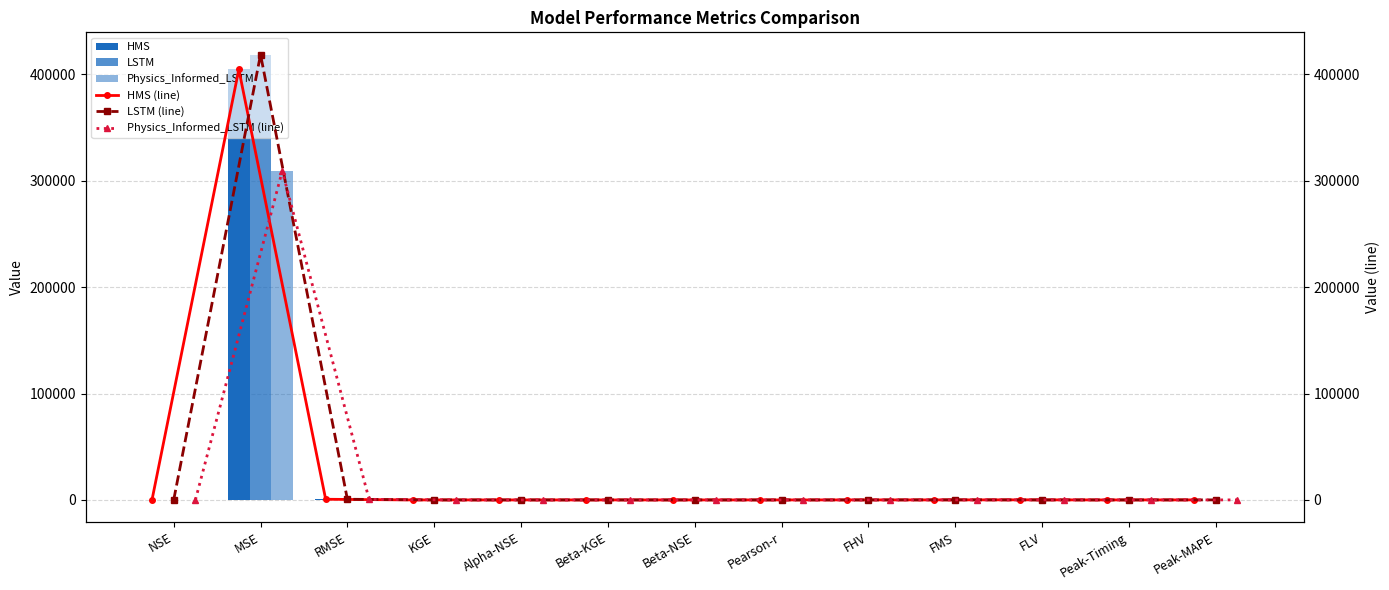

What value does the LSTM (line) series have at Alpha-NSE?

0.9